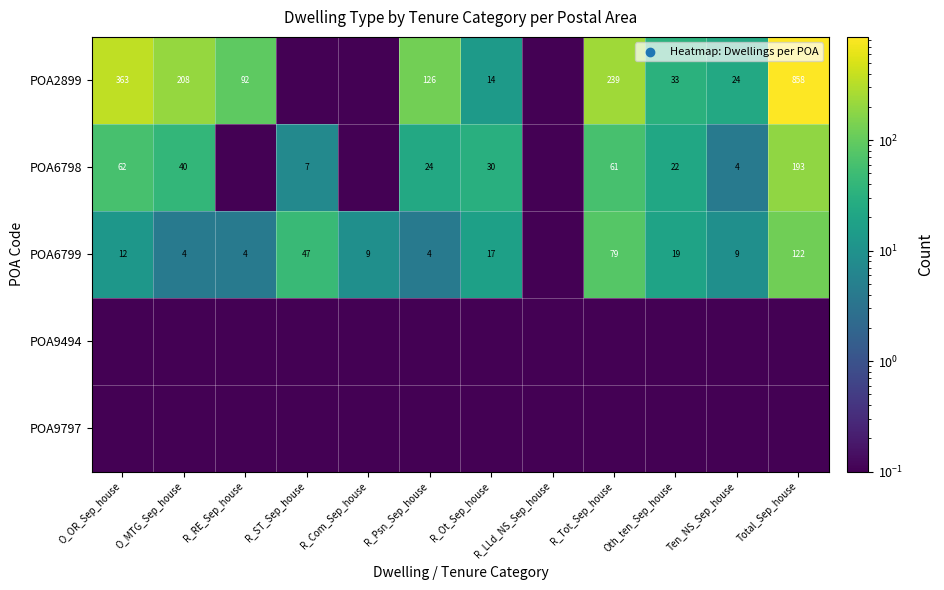

The value of POA6798 at R_ST_Sep_house is 10.6. True or false?

False